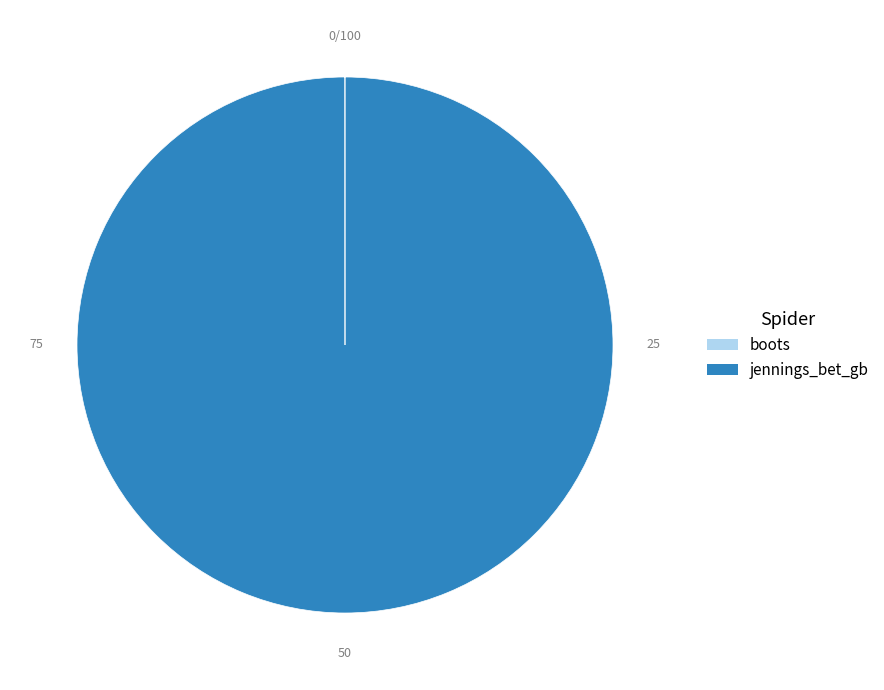

Is it true that jennings_bet_gb is 100% of the pie?

True